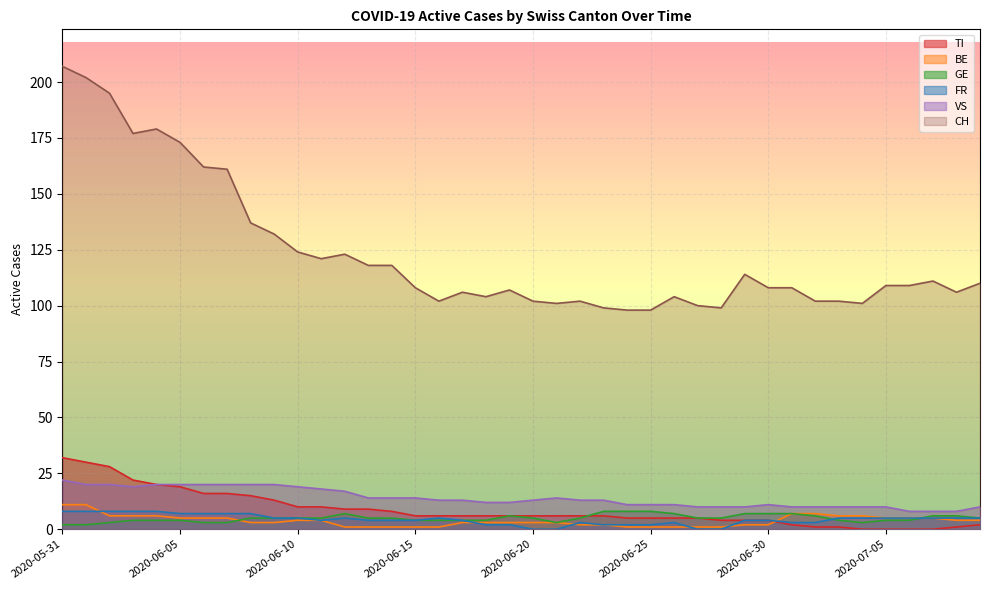

At how many categories does at least one series exceed 114?

15